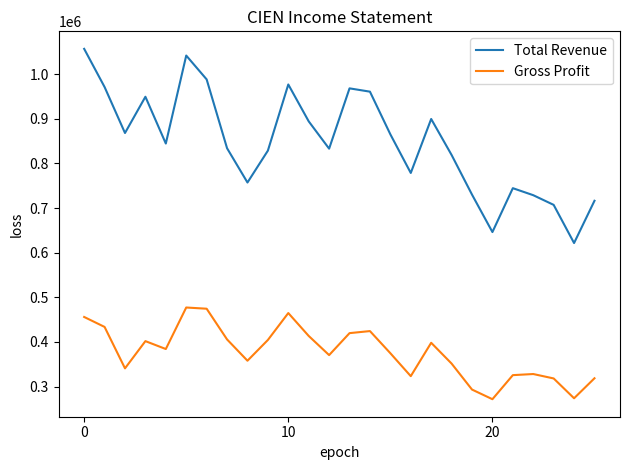

What is the difference between the maximum and second lowest values in the Total Revenue series?

410400